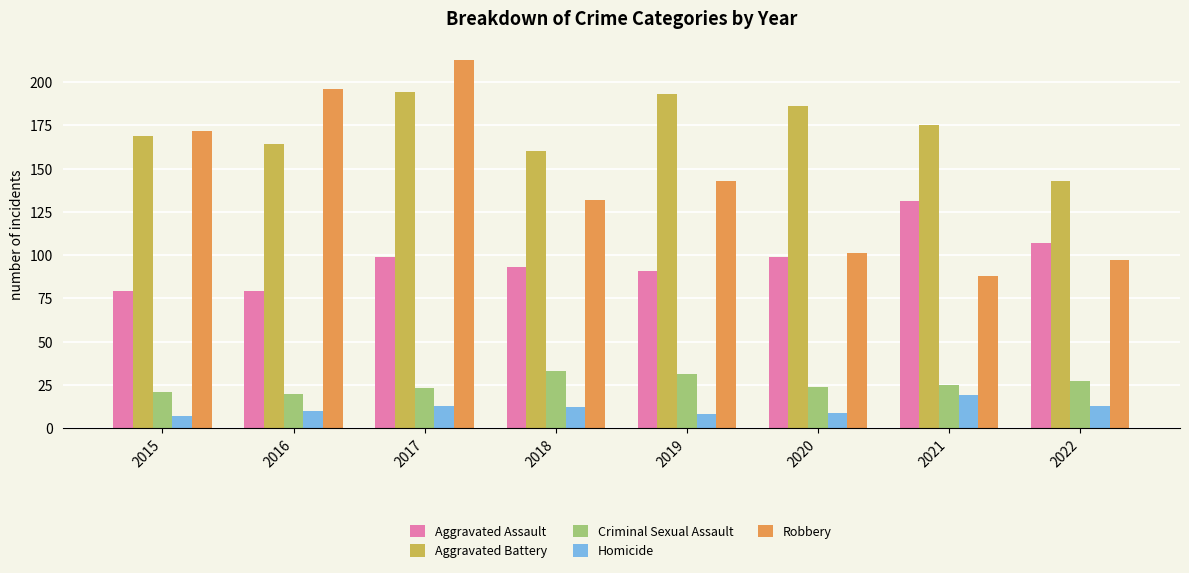

What is the maximum value for Aggravated Battery?

194